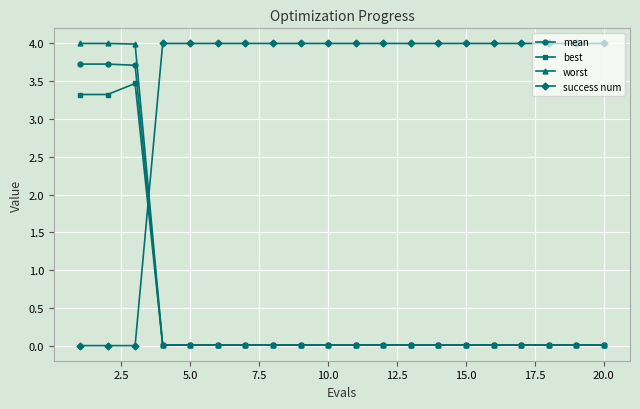

At how many categories does at least one series exceed 3?

20